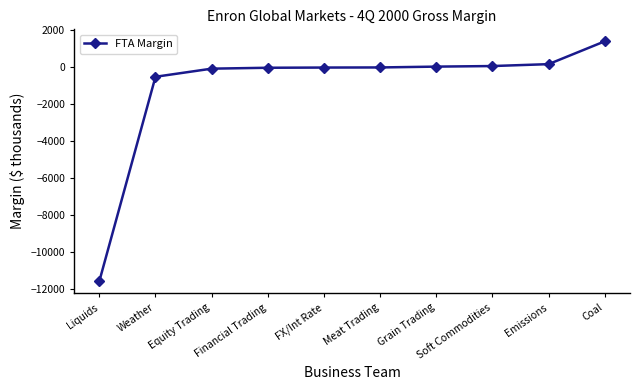

What is the difference between the maximum and minimum values?

12978.2